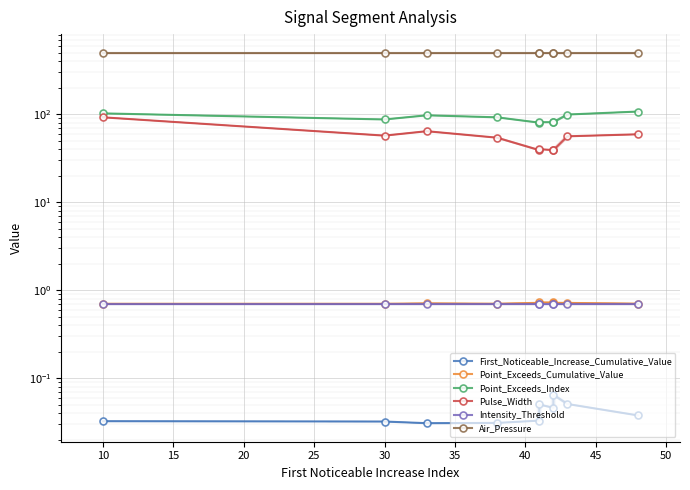

What is the difference between the highest and lowest values at 5?

500.0